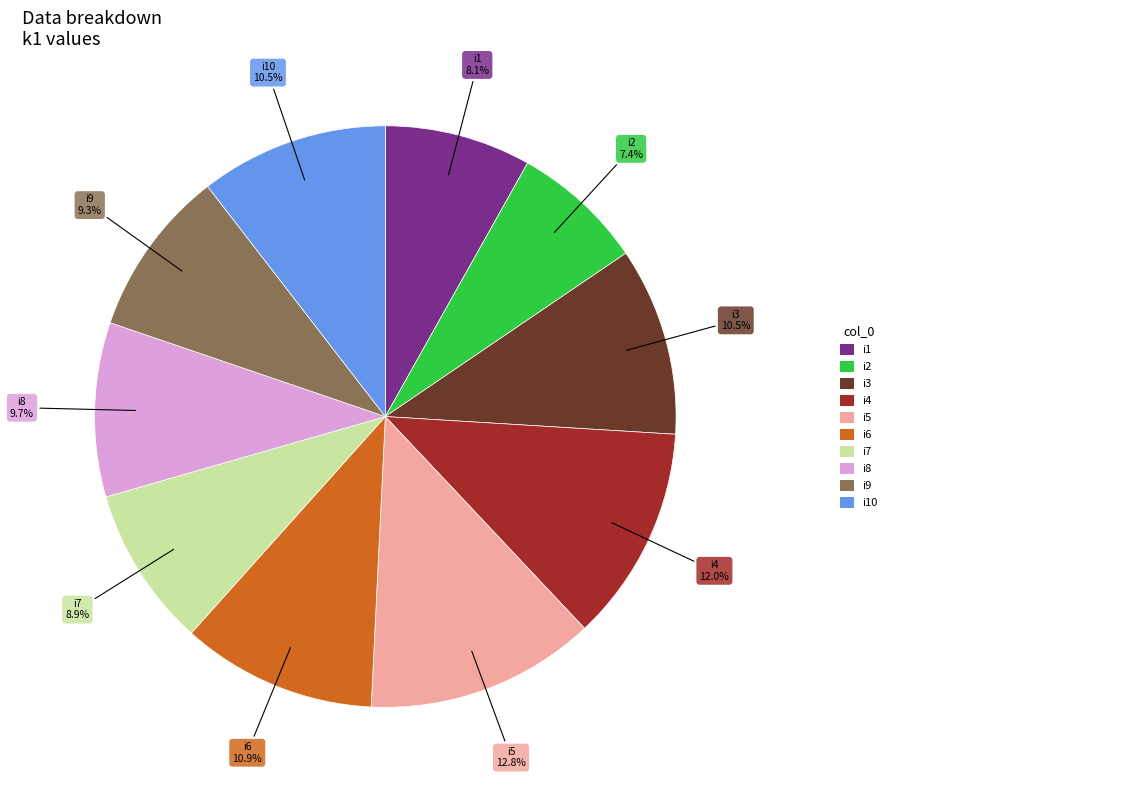

Is there a majority slice in this chart?

No